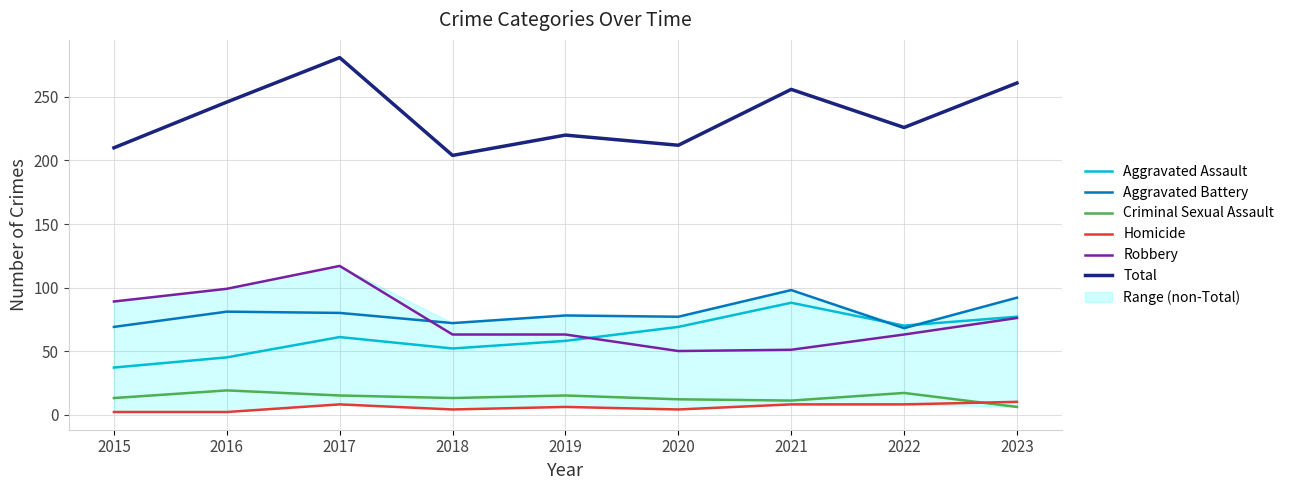

How many lines are shown in the chart?

6